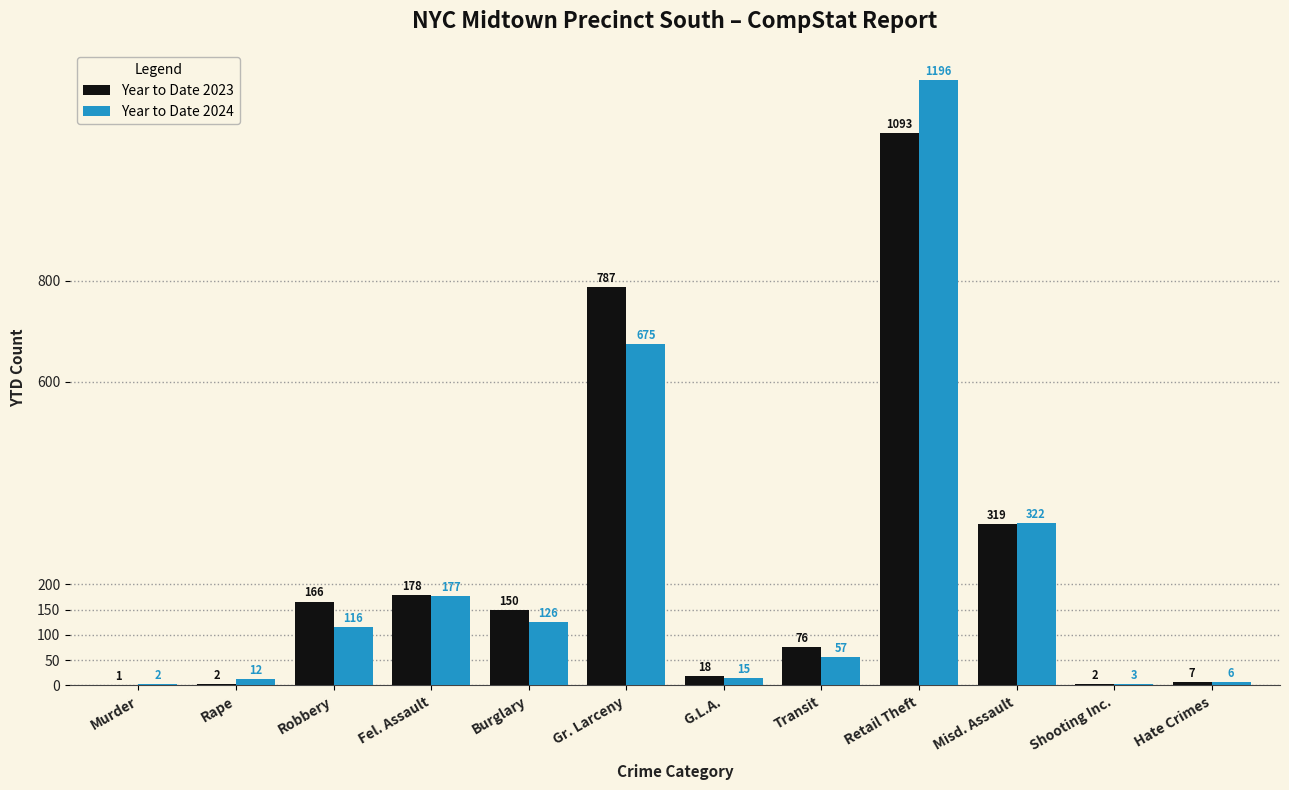

Reading left to right, list all the values displayed in this chart.

Year to Date 2023: Murder=1	Rape=2	Robbery=166	Fel. Assault=178	Burglary=150	Gr. Larceny=787	G.L.A.=18	Transit=76	Retail Theft=1093	Misd. Assault=319	Shooting Inc.=2	Hate Crimes=7
Year to Date 2024: Murder=2	Rape=12	Robbery=116	Fel. Assault=177	Burglary=126	Gr. Larceny=675	G.L.A.=15	Transit=57	Retail Theft=1196	Misd. Assault=322	Shooting Inc.=3	Hate Crimes=6